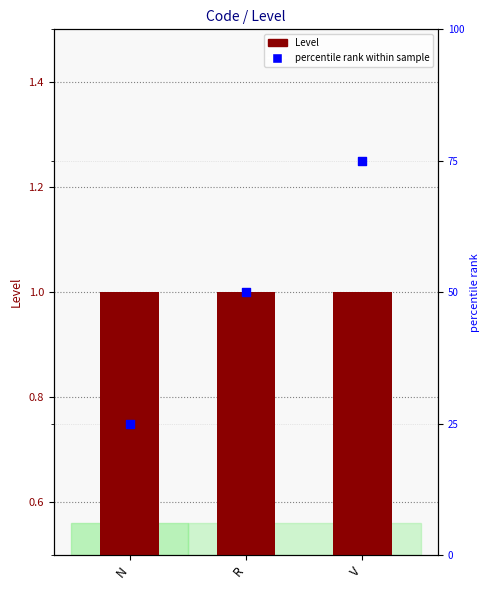

Is the value of percentile rank within sample at R greater than the value of Level at N?

Yes